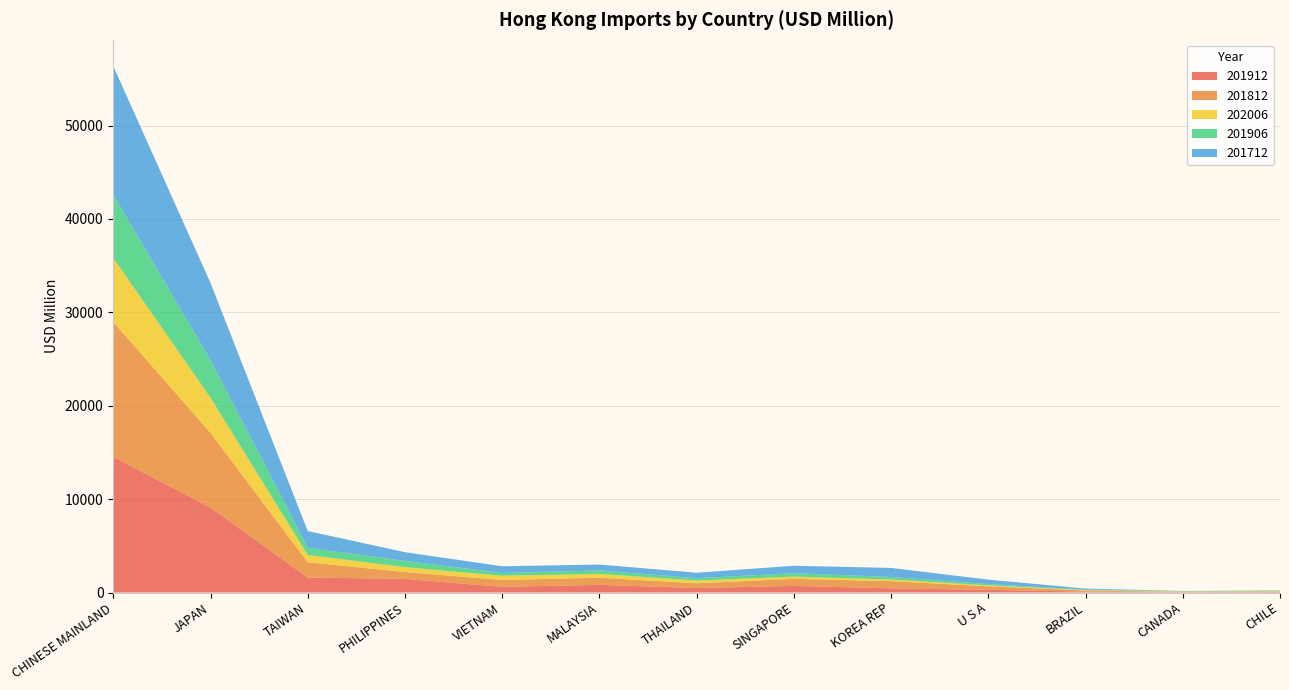

Reading left to right, transcribe all the data shown in this chart.

201912: CHINESE MAINLAND=14532.4	JAPAN=9094.3	TAIWAN=1600.2	PHILIPPINES=1469.8	VIETNAM=602.9	MALAYSIA=823.2	THAILAND=481.9	SINGAPORE=709.4	KOREA REP=449.2	U S A=286.7	BRAZIL=100.8	CANADA=33.6	CHILE=57.6
201812: CHINESE MAINLAND=14449.5	JAPAN=8007.4	TAIWAN=1638.9	PHILIPPINES=723.9	VIETNAM=741.2	MALAYSIA=759.2	THAILAND=507.4	SINGAPORE=750.9	KOREA REP=769.5	U S A=374.2	BRAZIL=117.0	CANADA=31.0	CHILE=45.5
202006: CHINESE MAINLAND=6847.1	JAPAN=3761.9	TAIWAN=782.4	PHILIPPINES=519.8	VIETNAM=451.5	MALAYSIA=408.2	THAILAND=292.0	SINGAPORE=243.9	KOREA REP=176.2	U S A=99.6	BRAZIL=48.8	CANADA=46.1	CHILE=44.4
201906: CHINESE MAINLAND=6751.5	JAPAN=4028.5	TAIWAN=766.3	PHILIPPINES=671.2	VIETNAM=296.2	MALAYSIA=378.0	THAILAND=252.9	SINGAPORE=364.7	KOREA REP=265.8	U S A=147.2	BRAZIL=49.0	CANADA=17.3	CHILE=47.9
201712: CHINESE MAINLAND=13786.7	JAPAN=8255.3	TAIWAN=1795.3	PHILIPPINES=933.6	VIETNAM=719.6	MALAYSIA=628.7	THAILAND=585.3	SINGAPORE=798.5	KOREA REP=971.3	U S A=472.8	BRAZIL=108.1	CANADA=34.7	CHILE=30.7